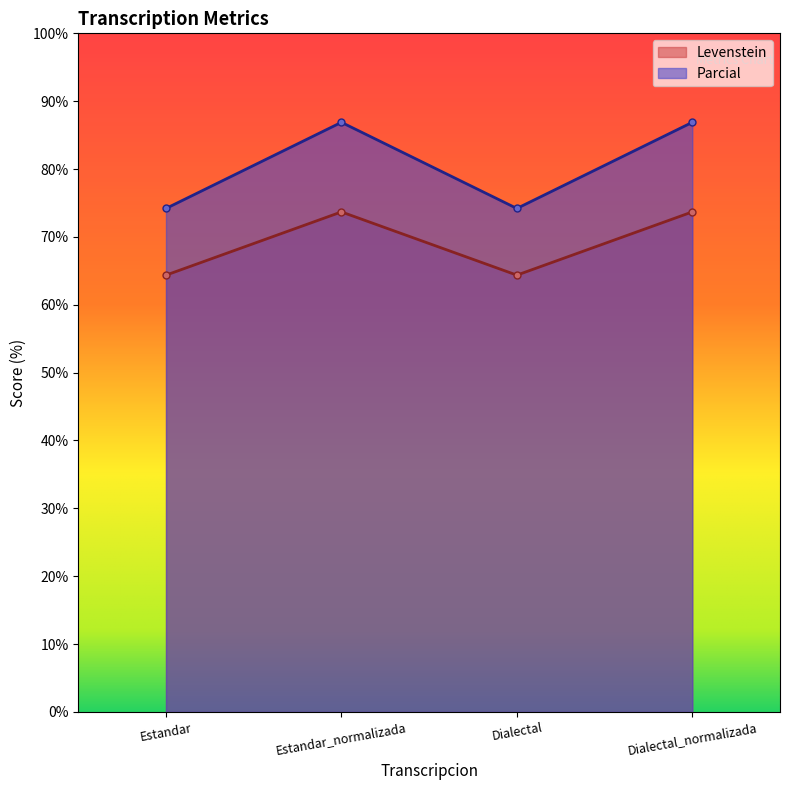

Reading right to left, transcribe all the data shown in this chart.

Levenstein: 73.7	64.4	73.7	64.4
Parcial: 86.9	74.2	86.9	74.2